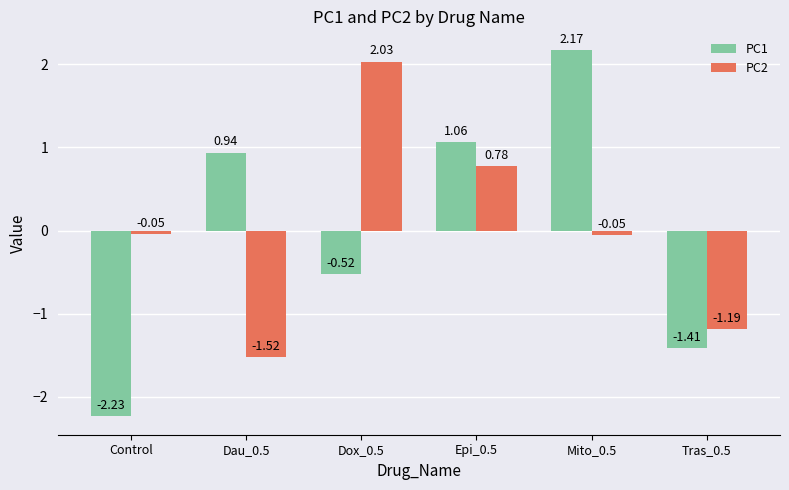

The value of PC1 at Epi_0.5 is 1.9. True or false?

False